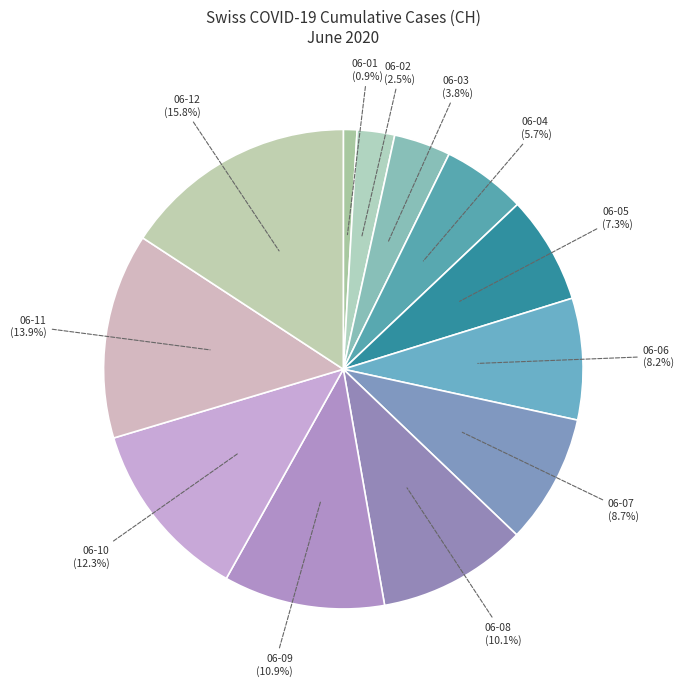

How many slices are in this pie chart?

12